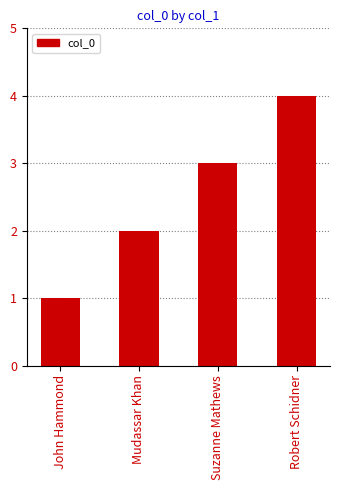

What is the change in value from Mudassar Khan to Suzanne Mathews?

+1